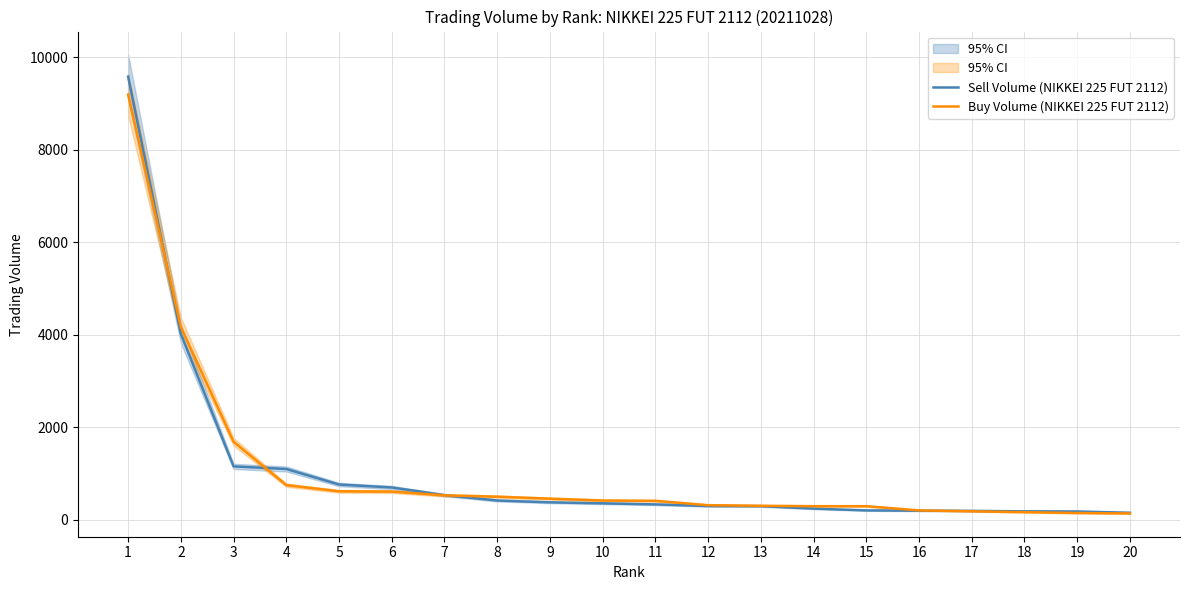

Does the chart display data point markers on the line(s)?

No